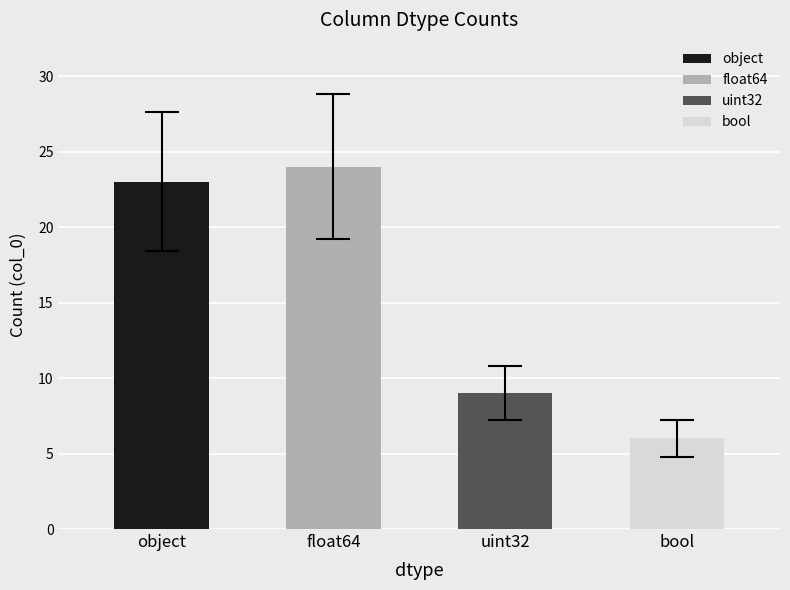

Reading left to right, list all the values displayed in this chart.

object=23	float64=24	uint32=9	bool=6